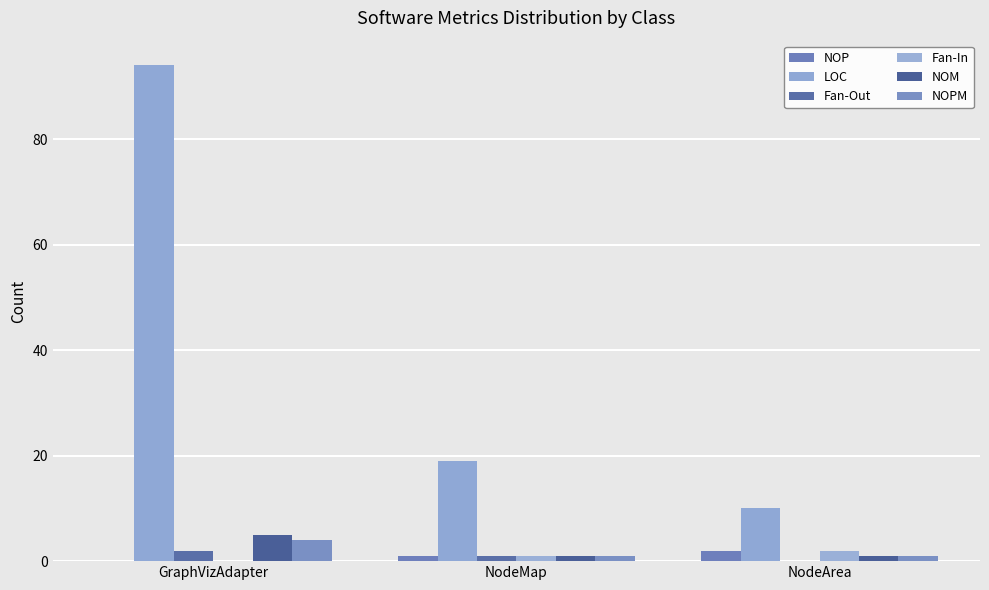

At which label does LOC reach its minimum?

NodeArea